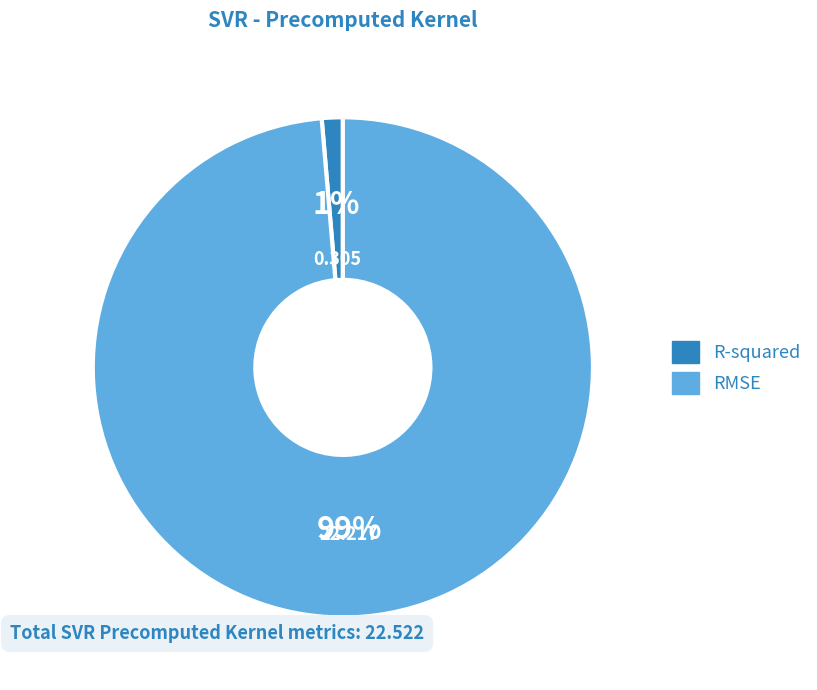

What is the smallest slice in the pie chart?

R-squared